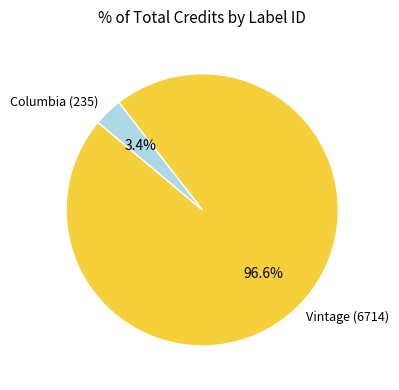

Do Vintage (6714) and Columbia (235) together represent more than half of the pie?

Yes